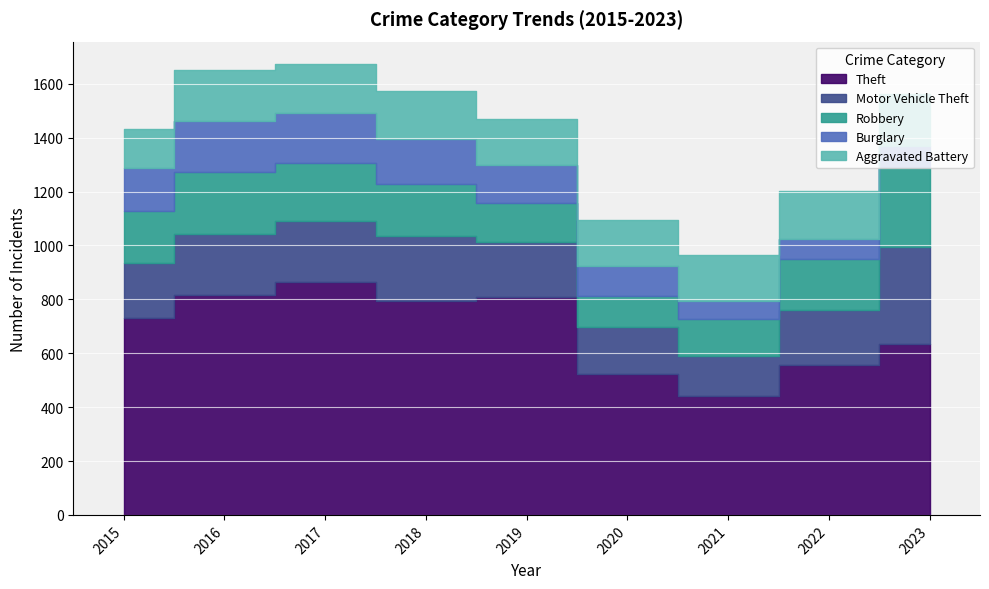

What is the minimum value shown in the chart?

66